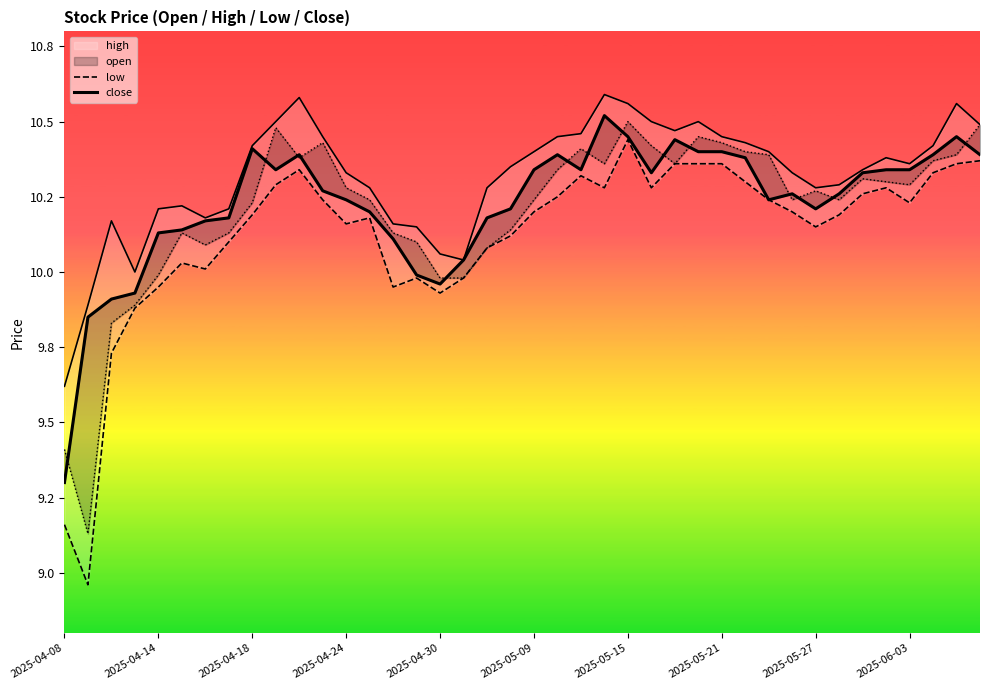

What is the difference between the second highest and second lowest values in the low series?

1.2